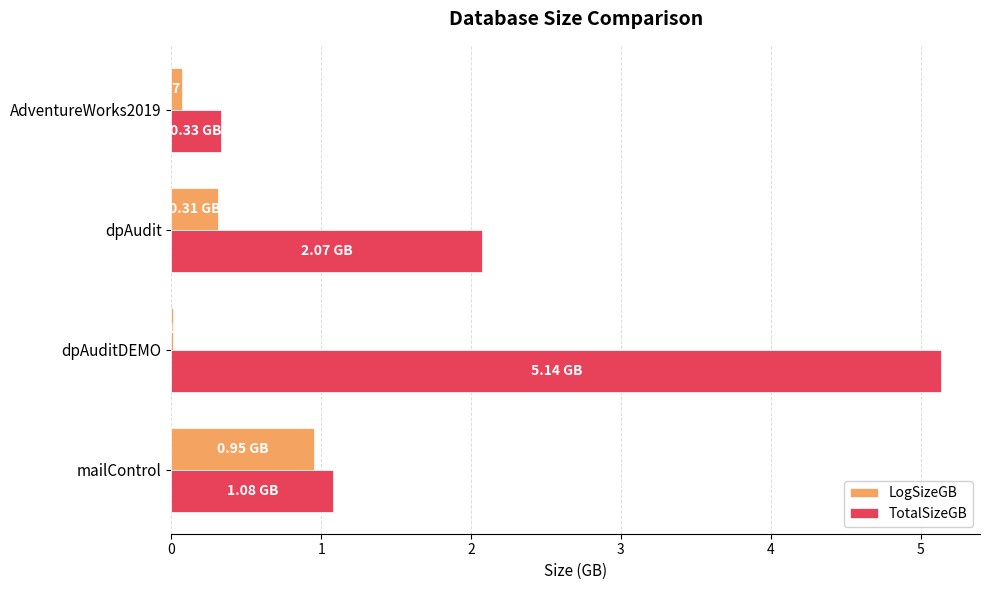

What is the sum of all LogSizeGB values?

1.3